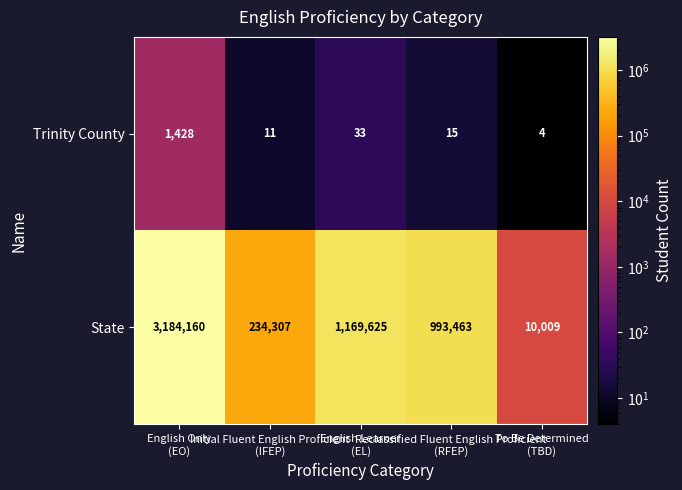

At Reclassified Fluent English Proficient
(RFEP), list the series in order from largest to smallest.

State, Trinity County